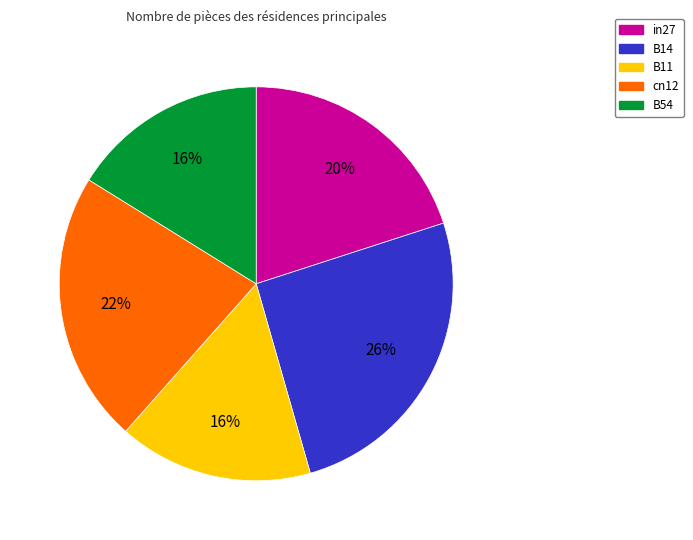

Does cn12 account for over 50% of the chart?

No